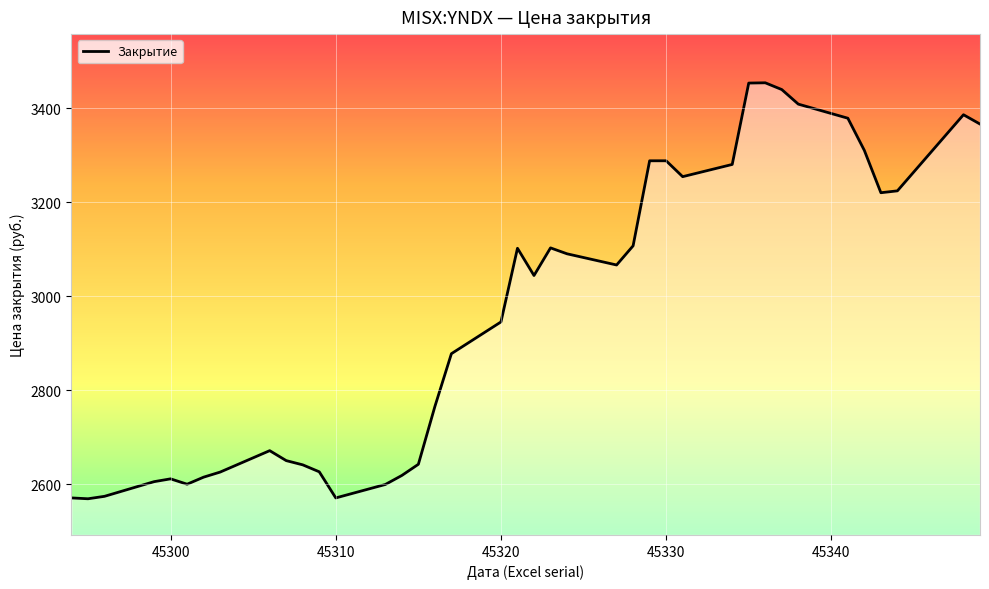

What is the minimum value shown in the chart?

2568.6